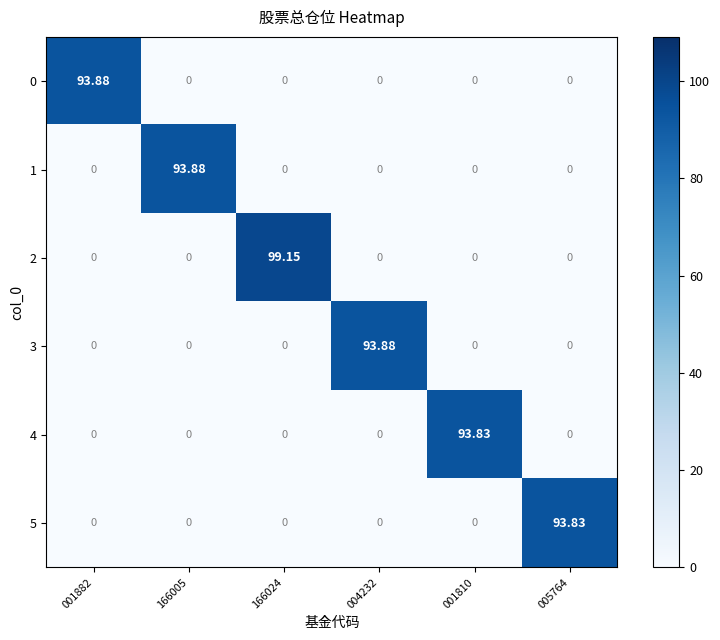

What is the total value across all series at 005764?

93.8